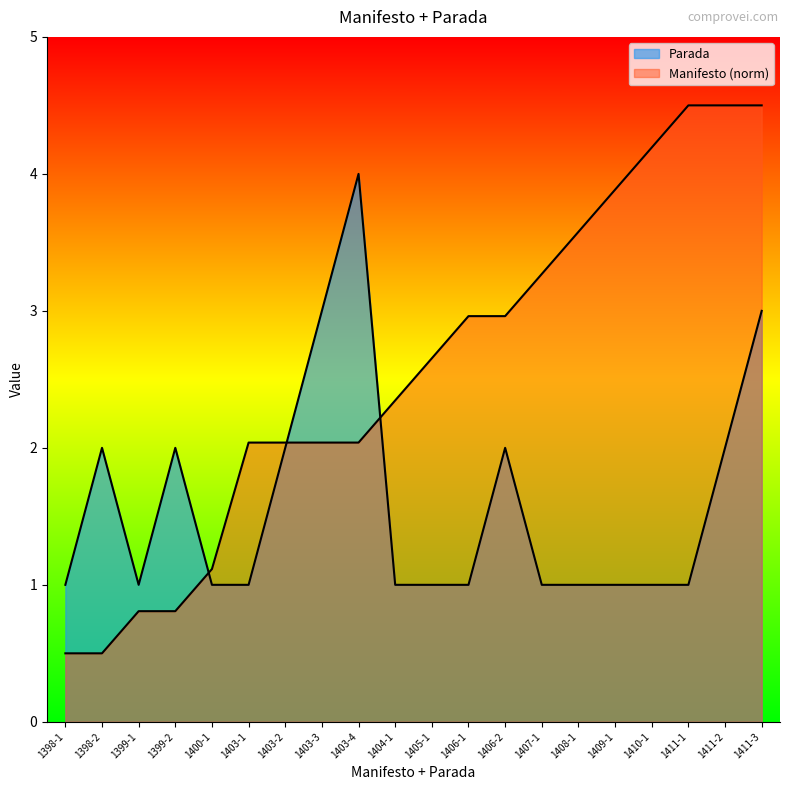

How many data points in Manifesto are above 2?

15